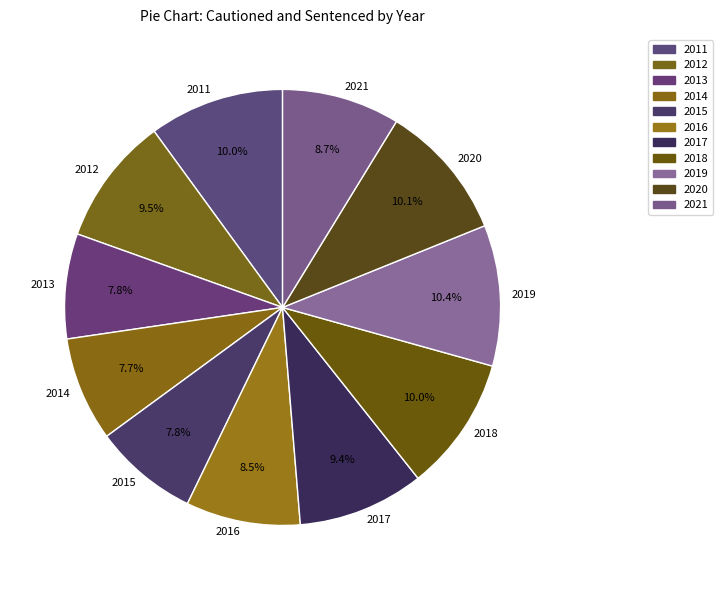

To the nearest percent, what is the average slice percentage?

9%